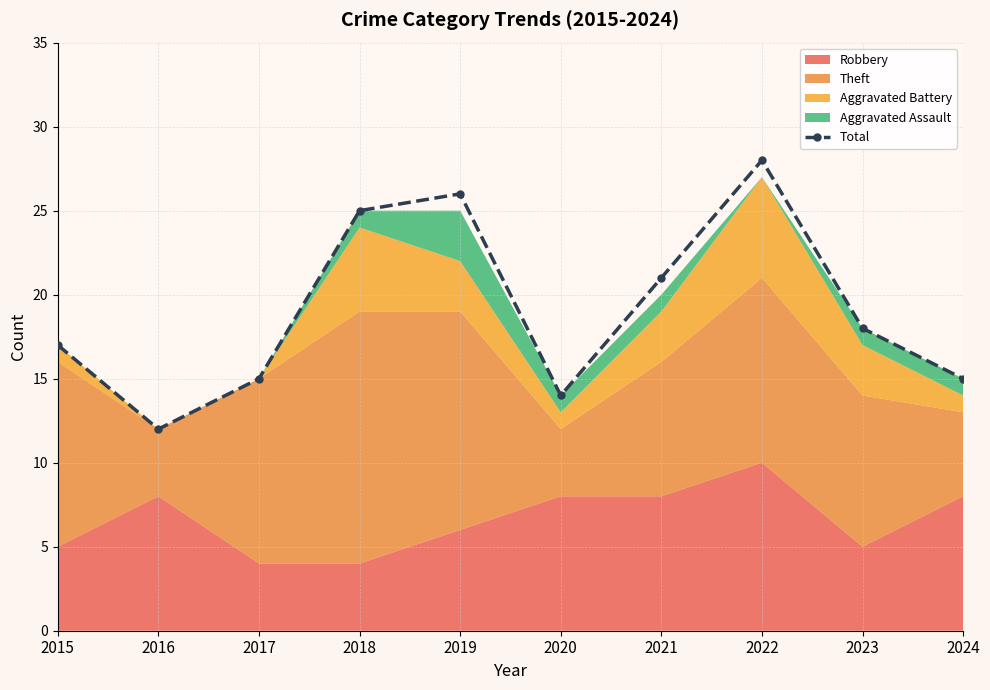

How many data points are less than 18?

5